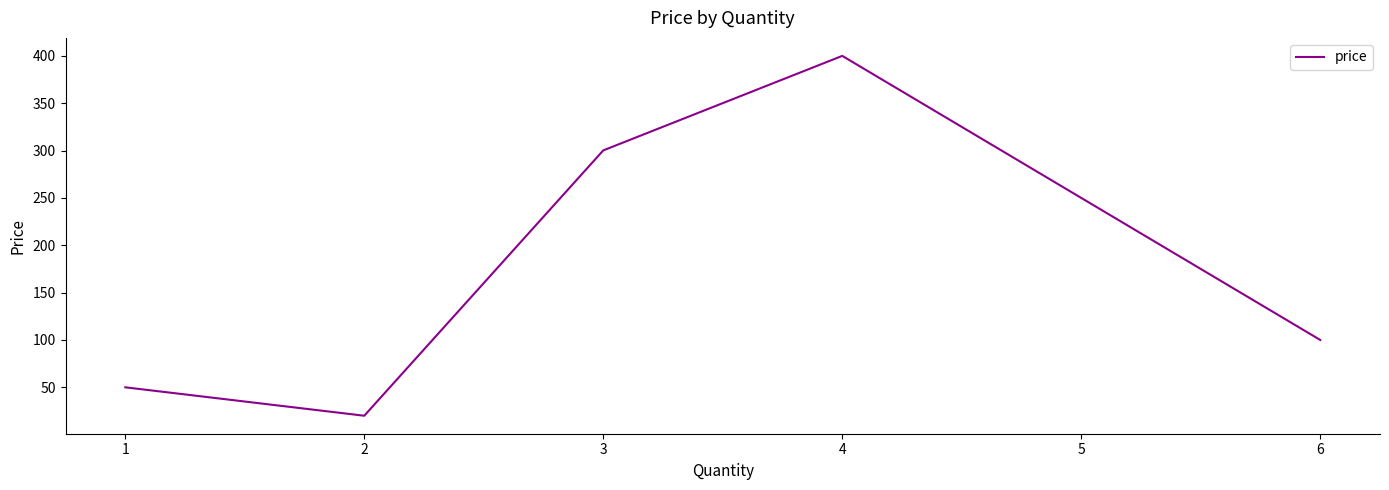

What is the sum of the values at 2 and 4?

420.0